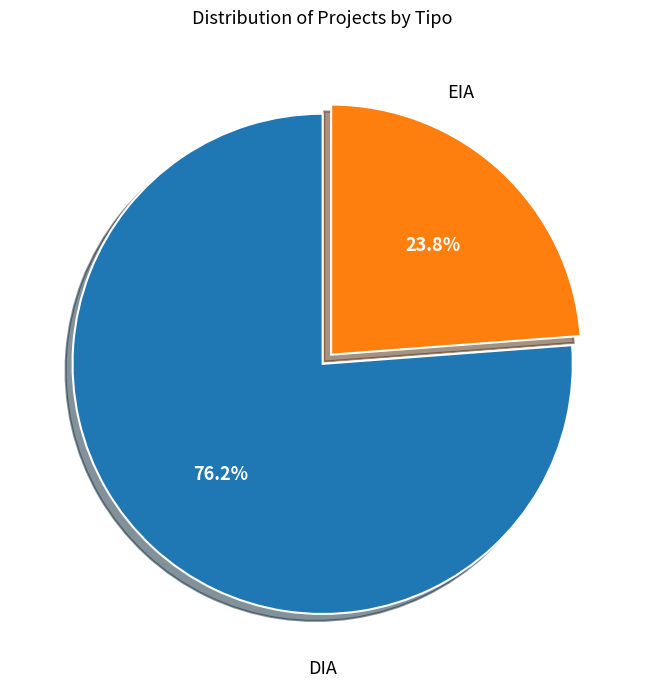

Is there any slice that represents more than half of the pie?

Yes